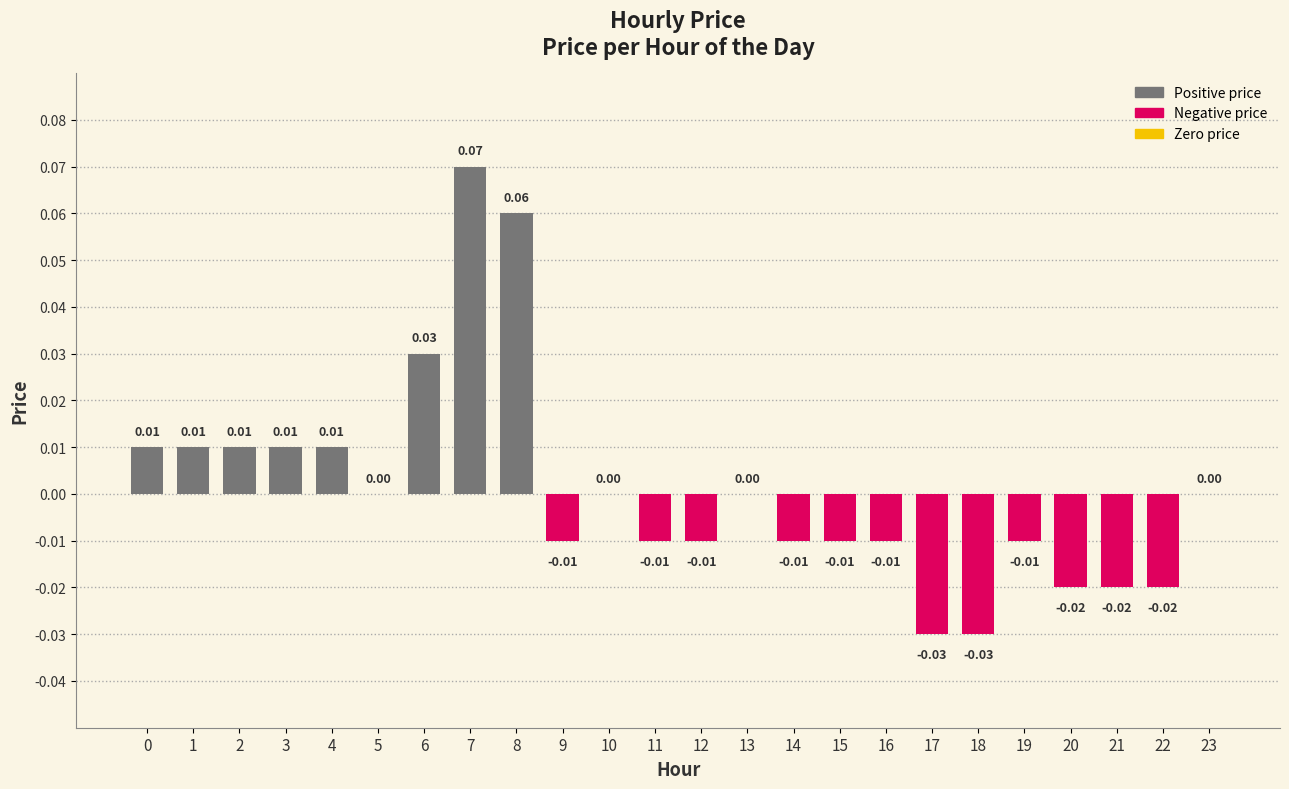

The value at 9 is -0.0. True or false?

True